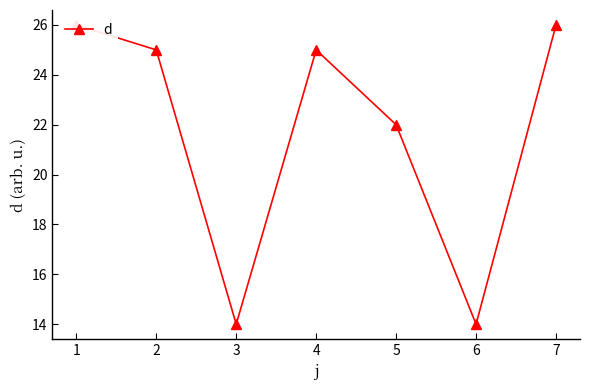

The value at 5 is 5. True or false?

False